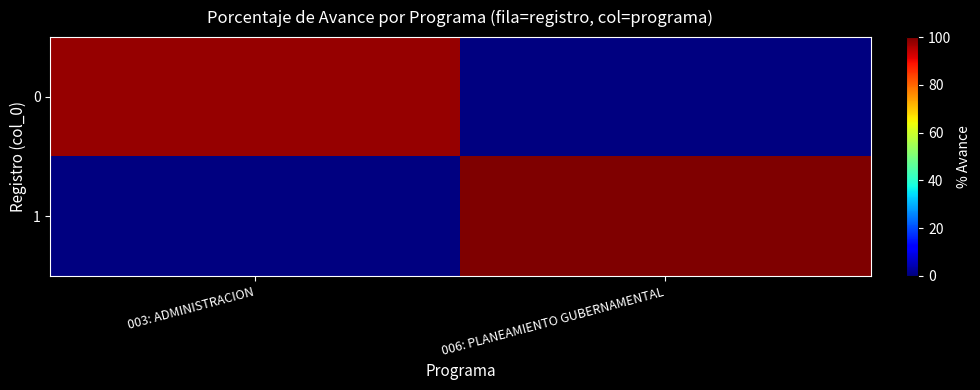

List the series in order of their peak value, highest first.

0, 1